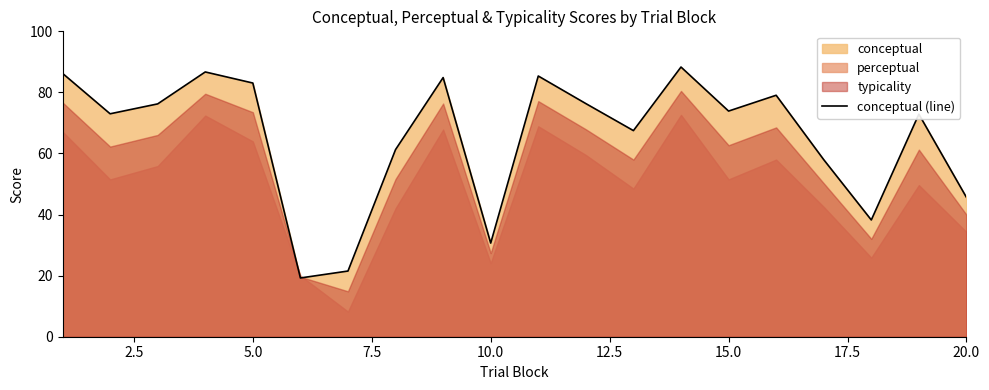

True or false: there are more than 1 points higher than both neighbors.

True